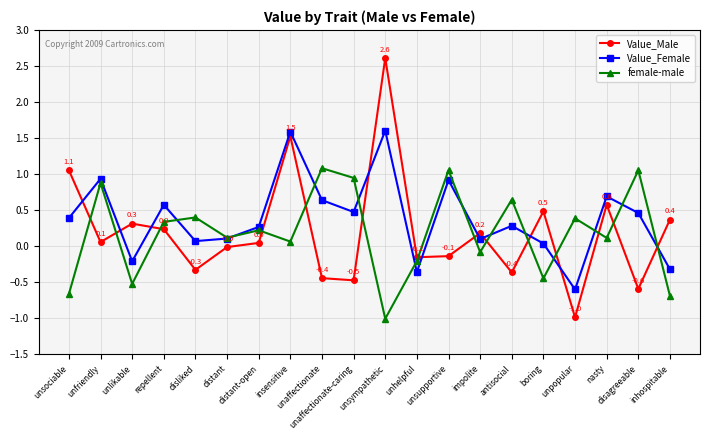

What is the label of the 17th point from the left?

unpopular